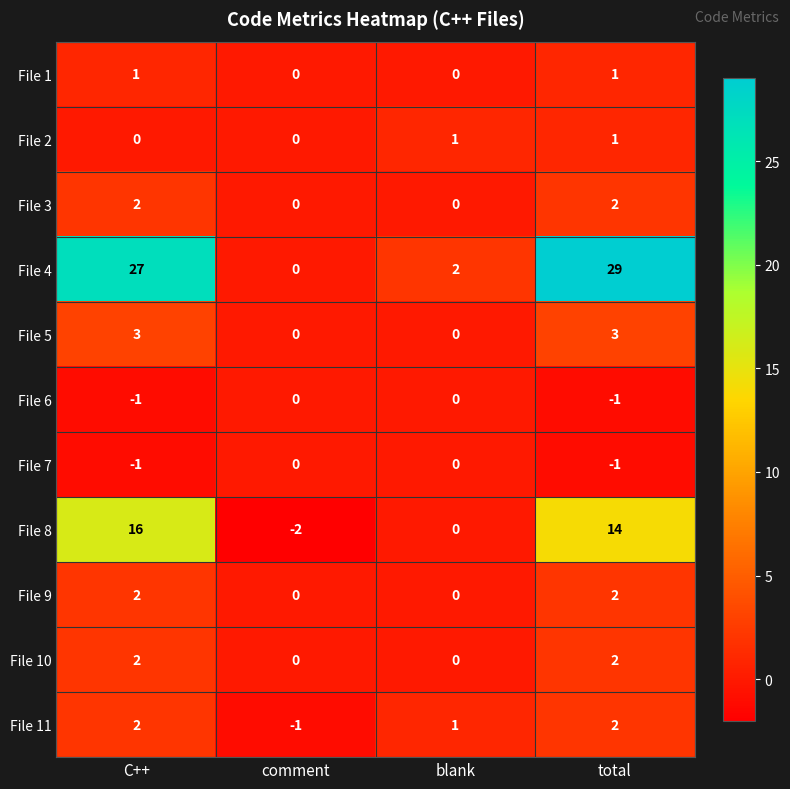

Count the number of data series in this chart.

11